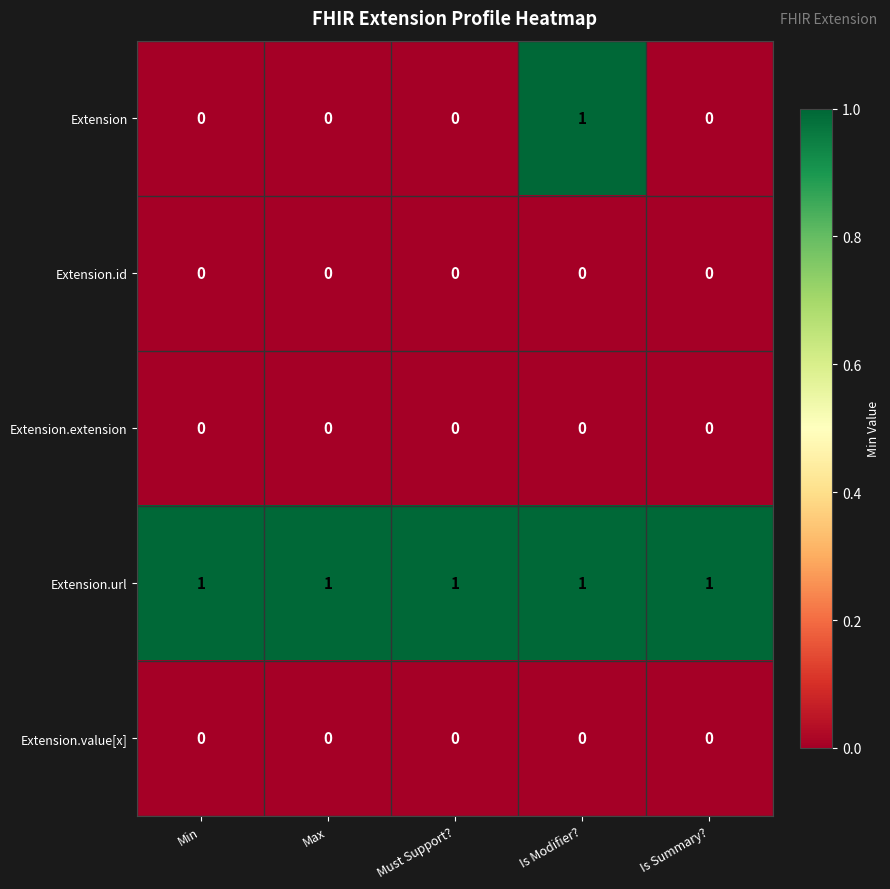

What is the difference between the highest and lowest values at Is Modifier??

1